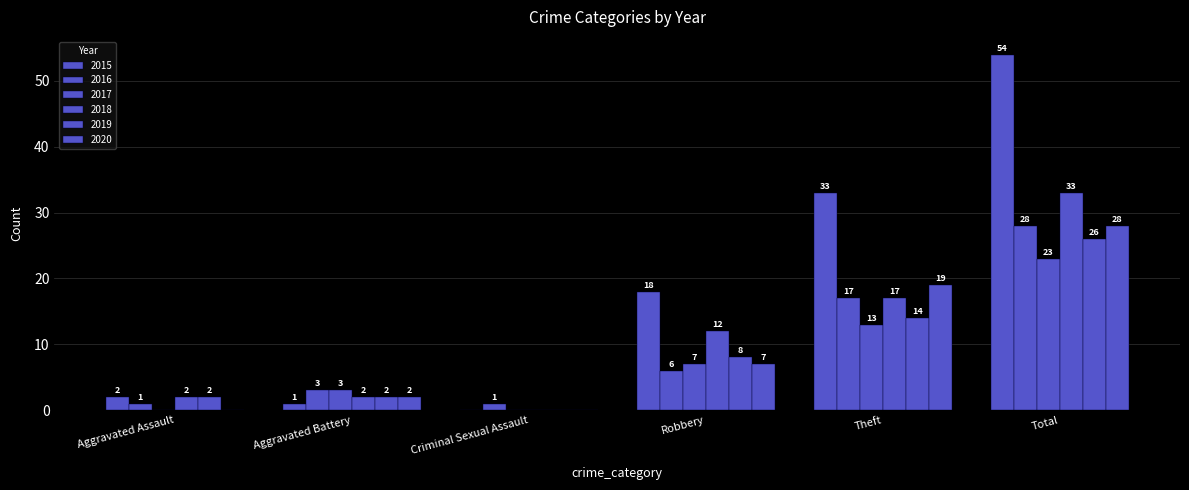

What is the sum of all 2019 values?

52